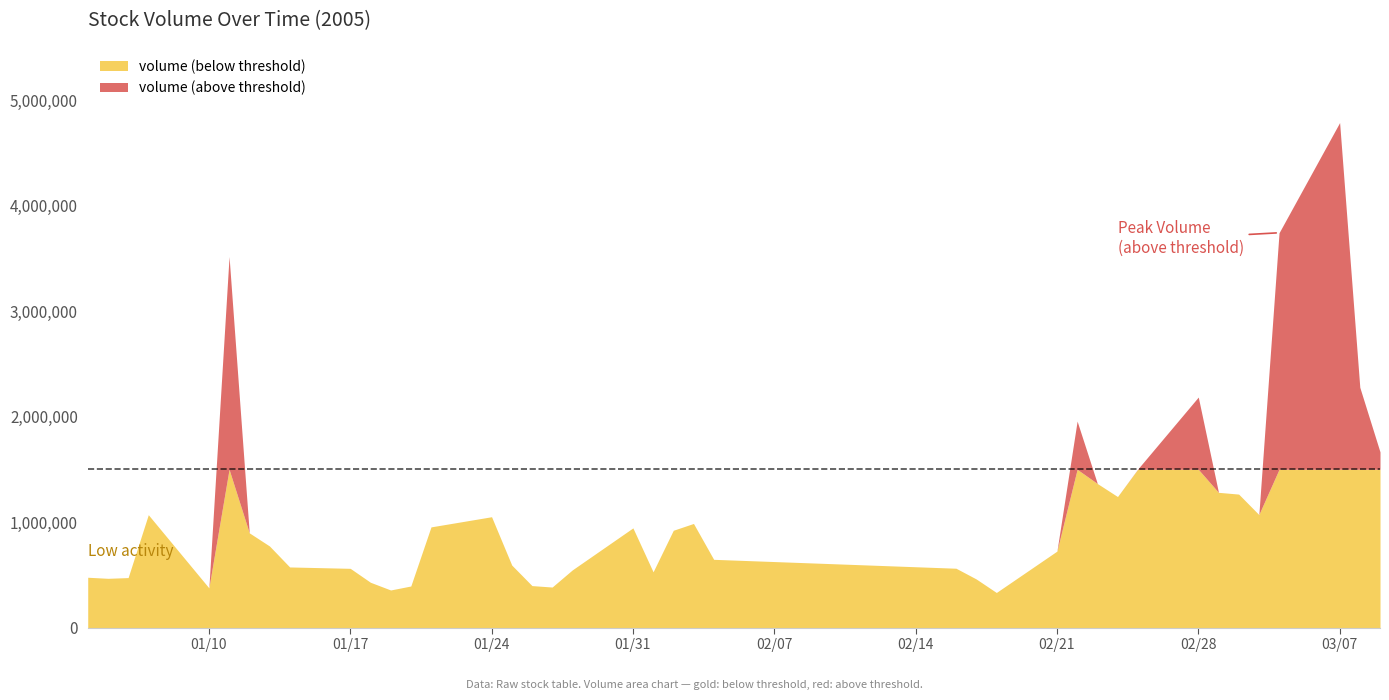

At which category is the sum across all series the highest?

03/07